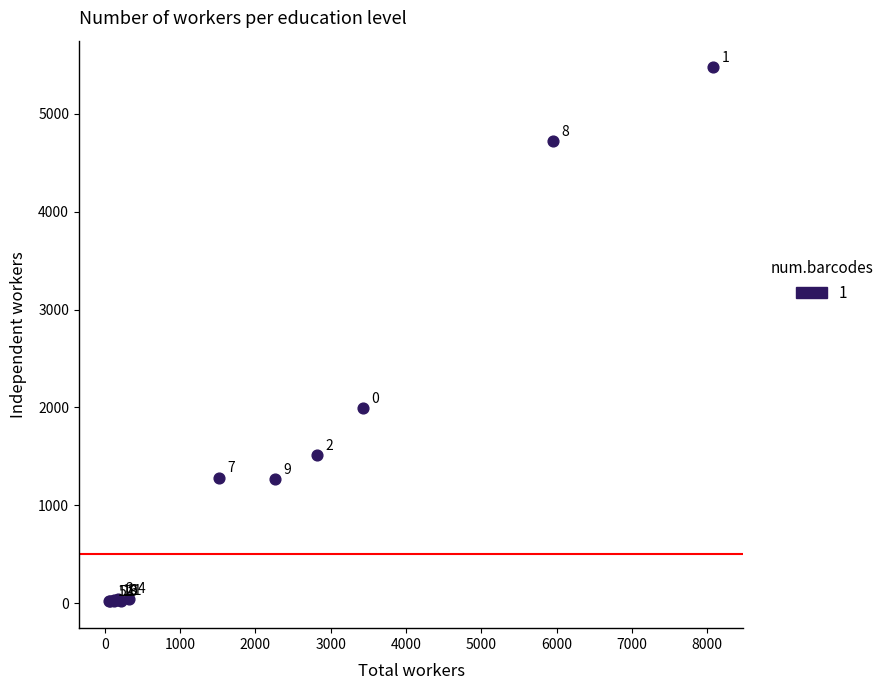

What Y value in the scatter plot is closest to 2746?

1994